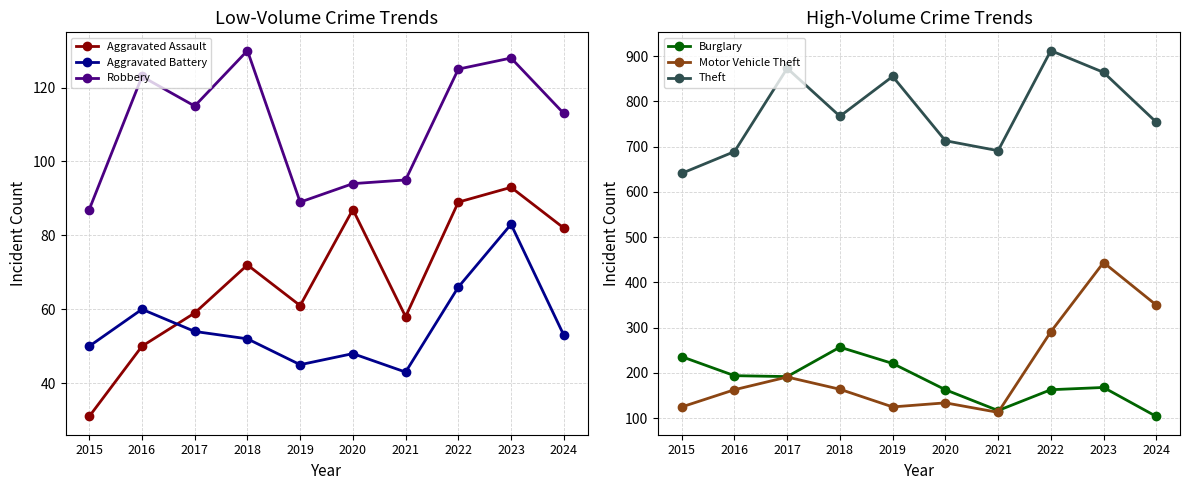

Reading left to right, transcribe all the data shown in this chart.

Aggravated Assault: 31	50	59	72	61	87	58	89	93	82
Aggravated Battery: 50	60	54	52	45	48	43	66	83	53
Robbery: 87	123	115	130	89	94	95	125	128	113
Burglary: 236	194	192	257	221	163	117	163	168	104
Motor Vehicle Theft: 125	163	191	164	125	134	113	291	444	350
Theft: 641	689	873	767	855	713	691	912	864	754